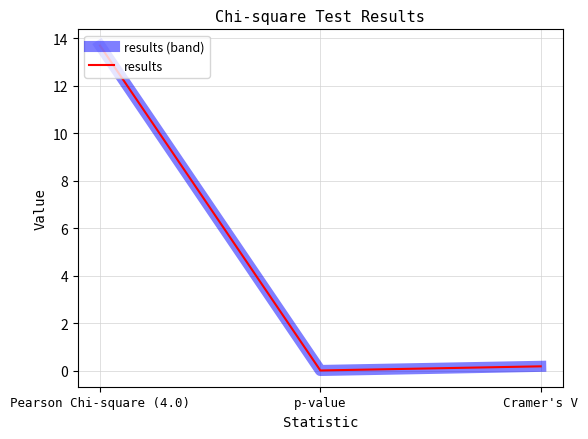

True or false: results has a value of 18.9 at Pearson Chi-square (4.0).

False